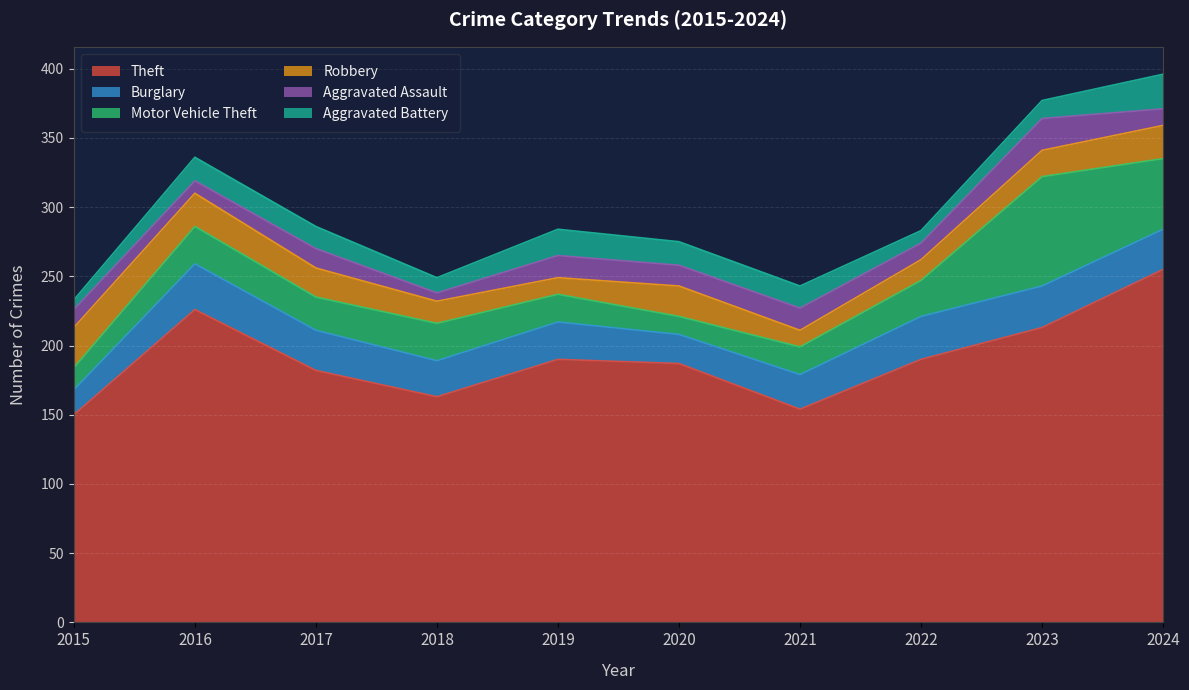

Rank the series at 2024 from lowest to highest value.

Aggravated Assault, Robbery, Aggravated Battery, Burglary, Motor Vehicle Theft, Theft